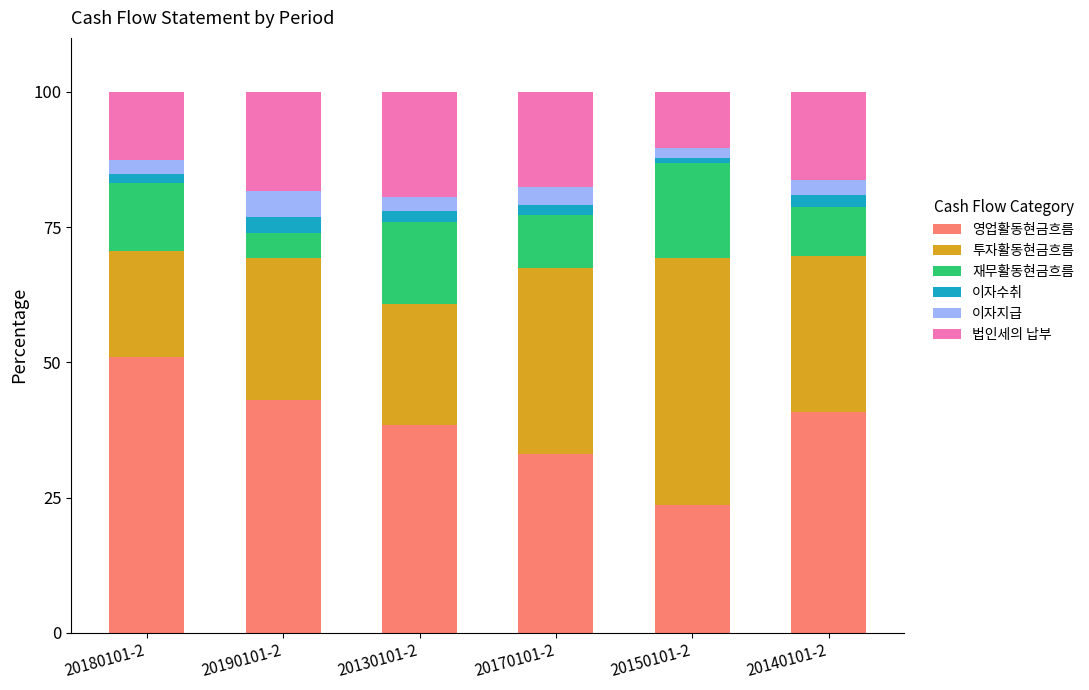

Which category has the lowest value in the 영업활동현금흐름 series?

20150101-2